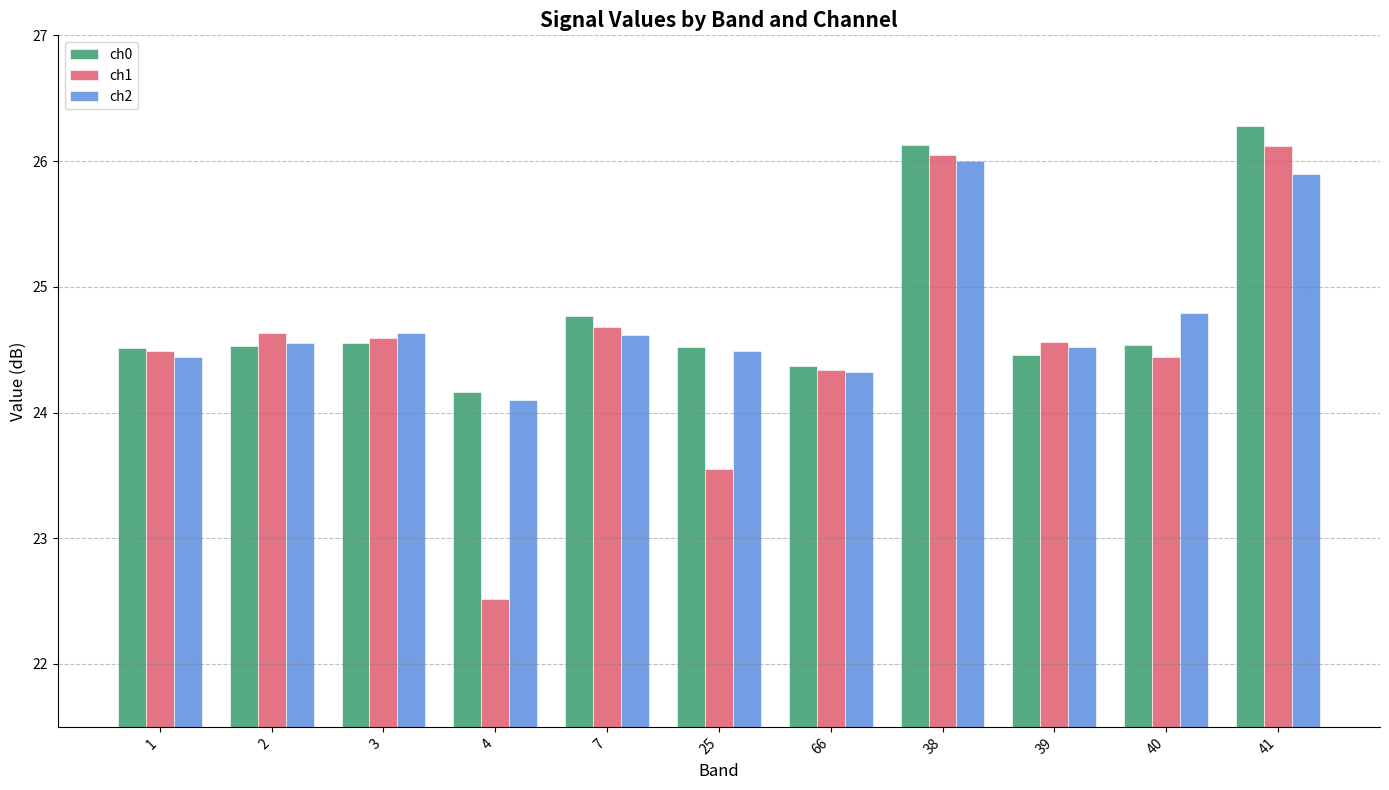

Rank the series by their maximum value, from highest to lowest.

ch0, ch1, ch2